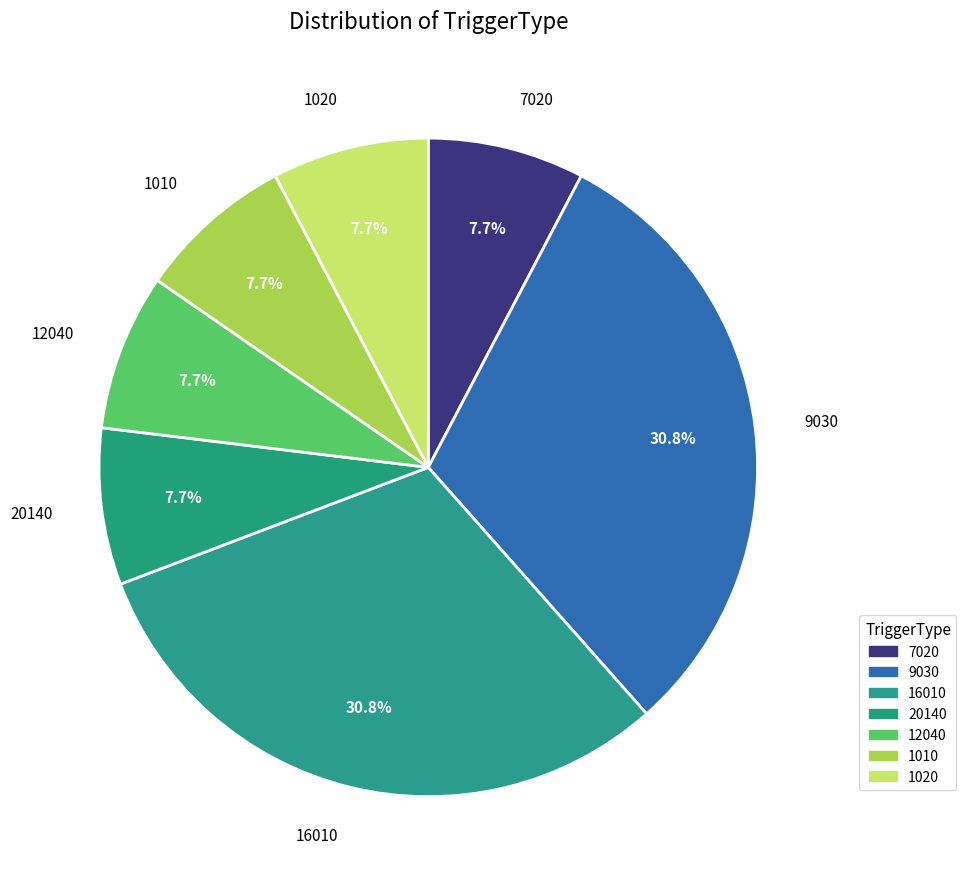

Is there any slice that represents more than half of the pie?

No